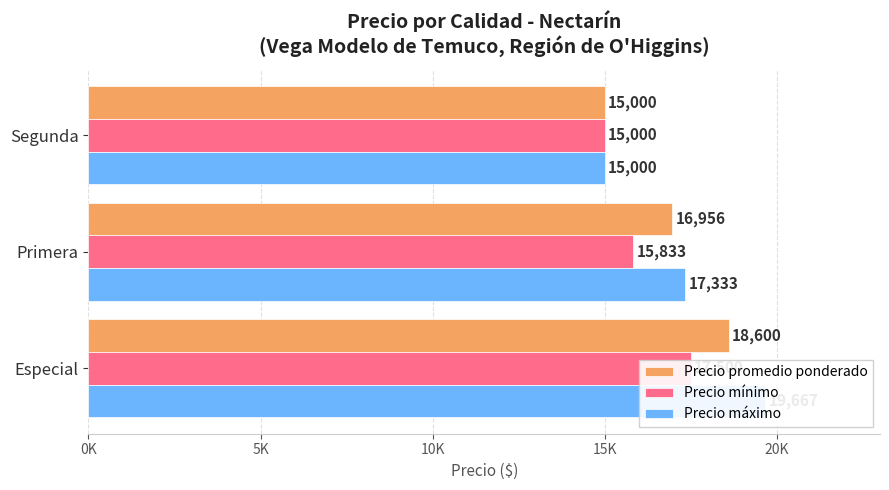

Count the Precio promedio ponderado values in the range 15000 to 18600.

3